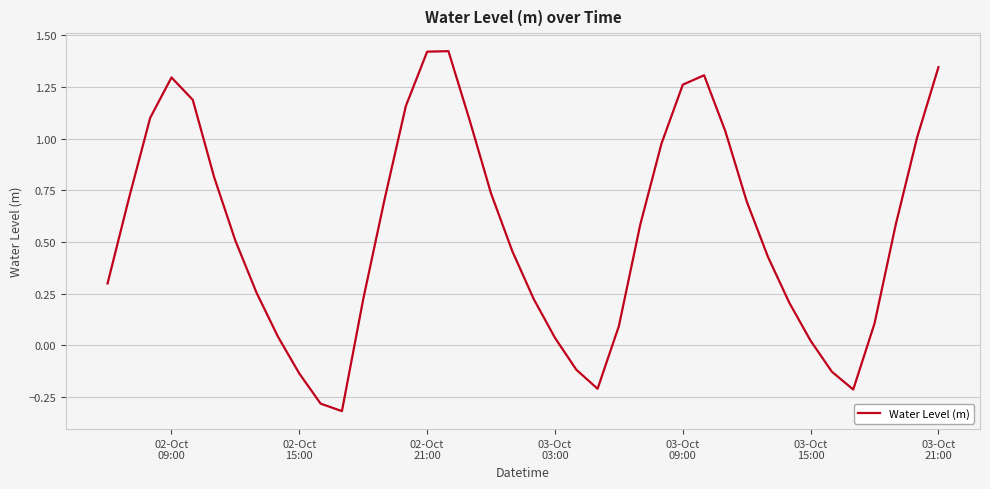

True or false: there are more than 2 points higher than both neighbors.

True